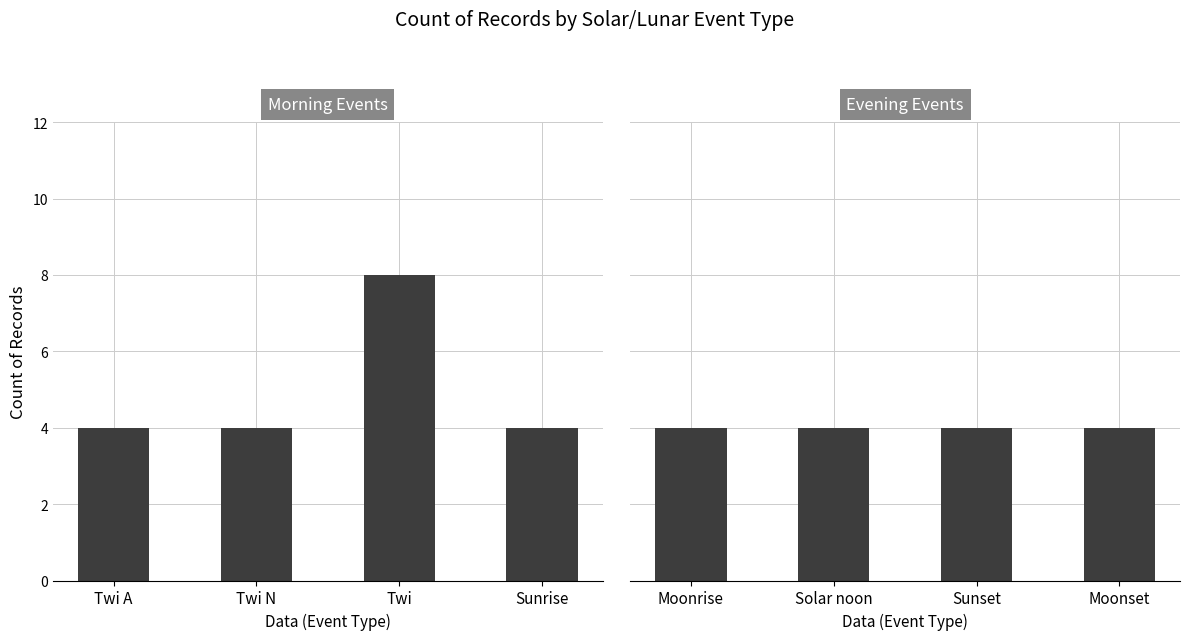

How many Morning Events values are between 4 and 8?

4